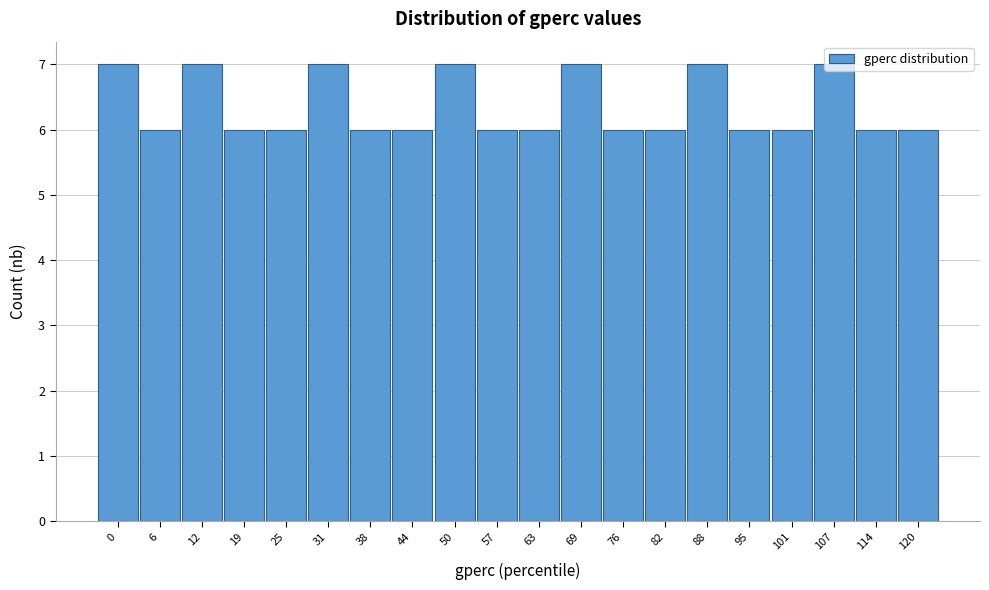

What value does the data have at 82?

6